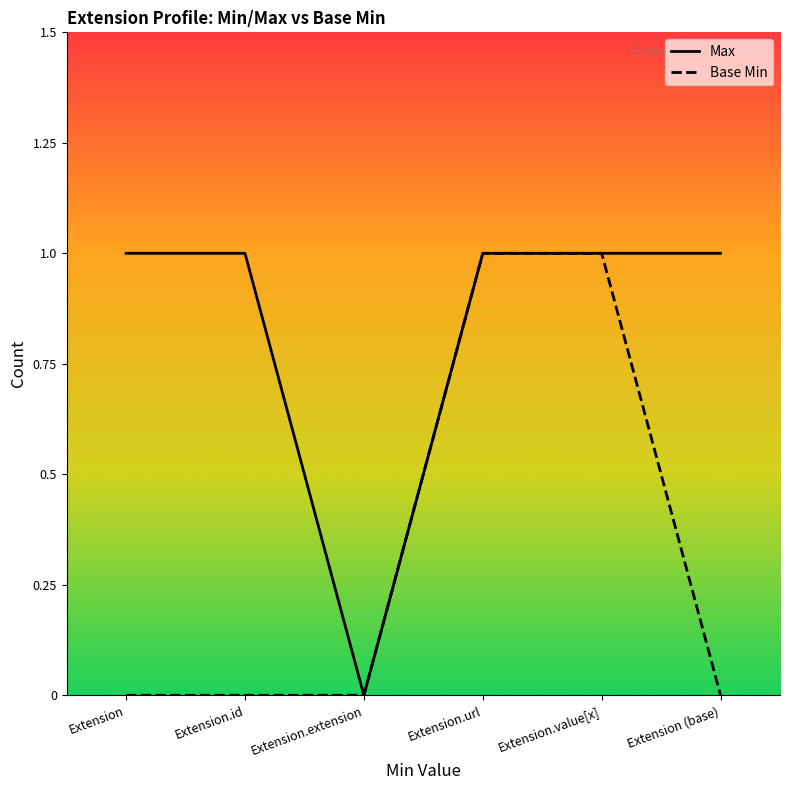

At how many categories does at least one series exceed 0?

5